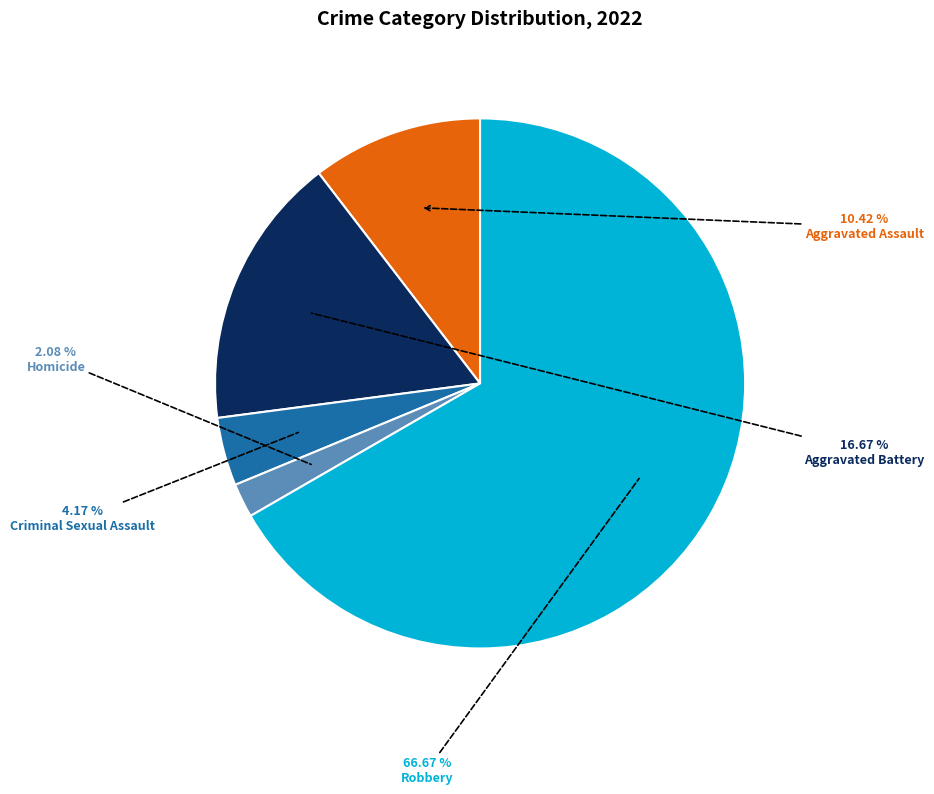

Is there a majority slice in this chart?

Yes